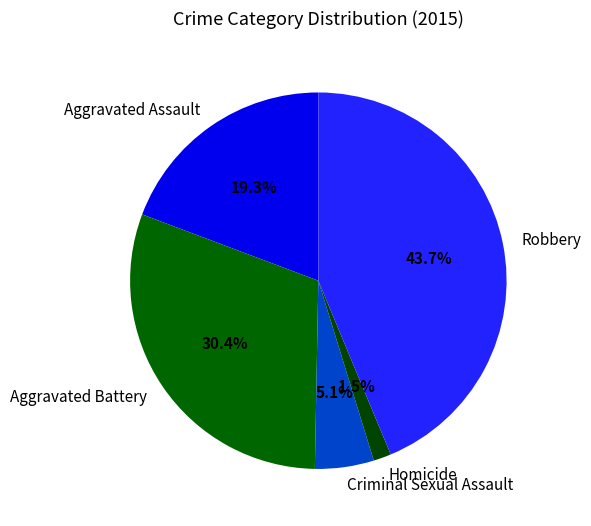

Combined, what portion of the pie is Aggravated Battery and Robbery?

74.1%